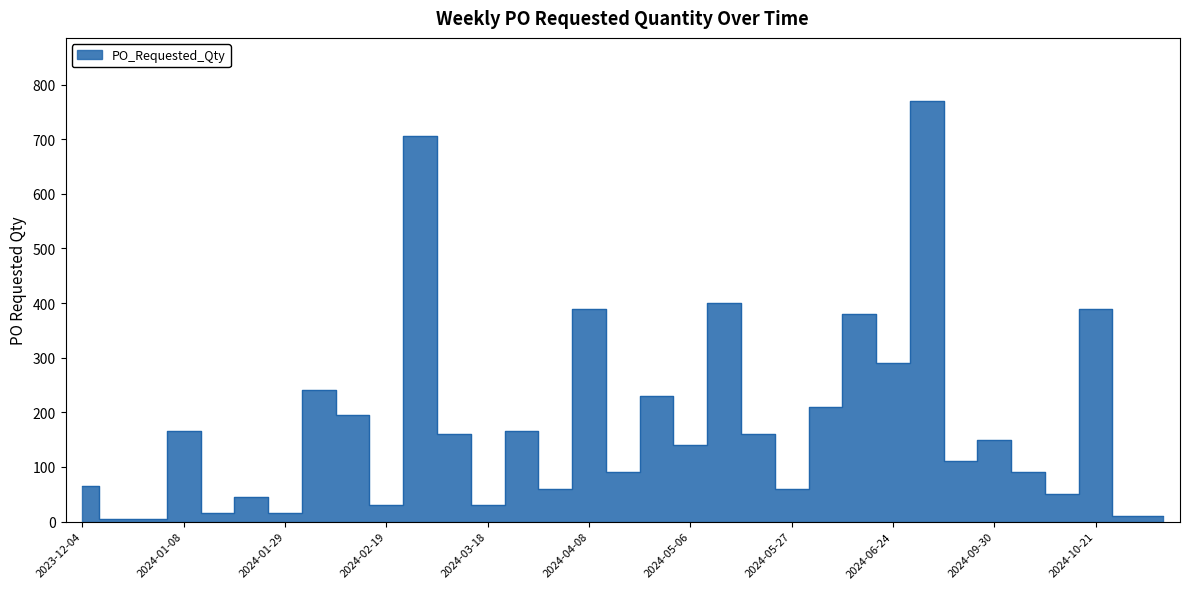

What is the smallest value displayed?

5